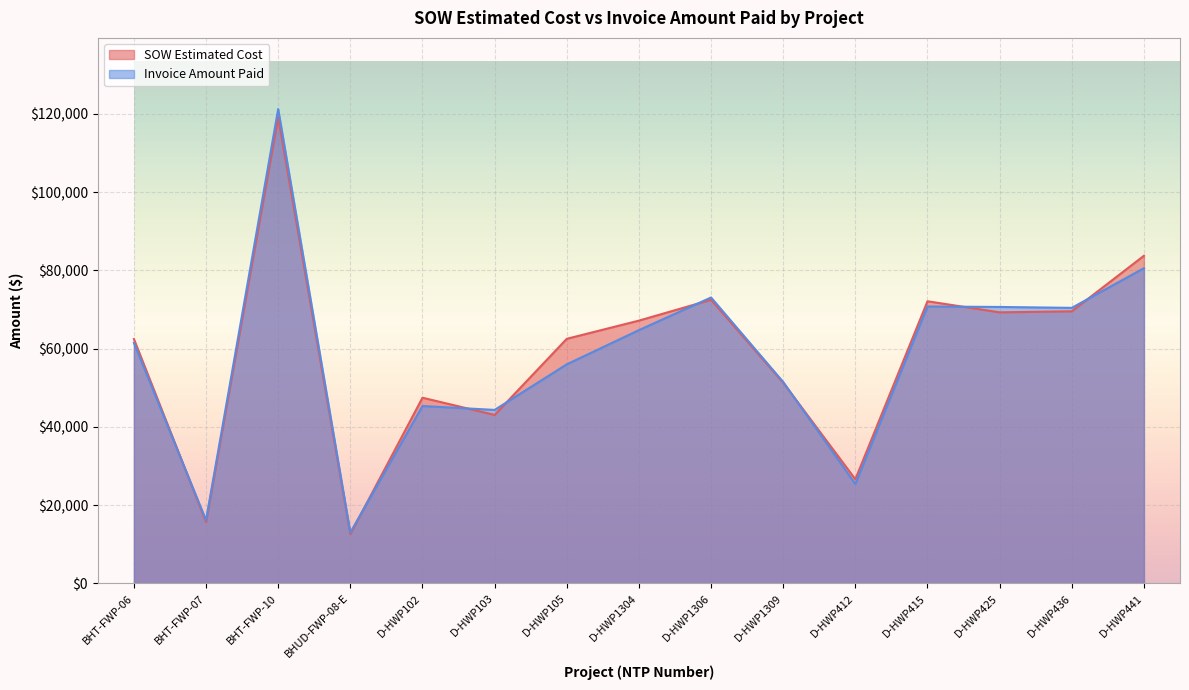

Where is the first local maximum for Invoice Amount Paid?

BHT-FWP-10